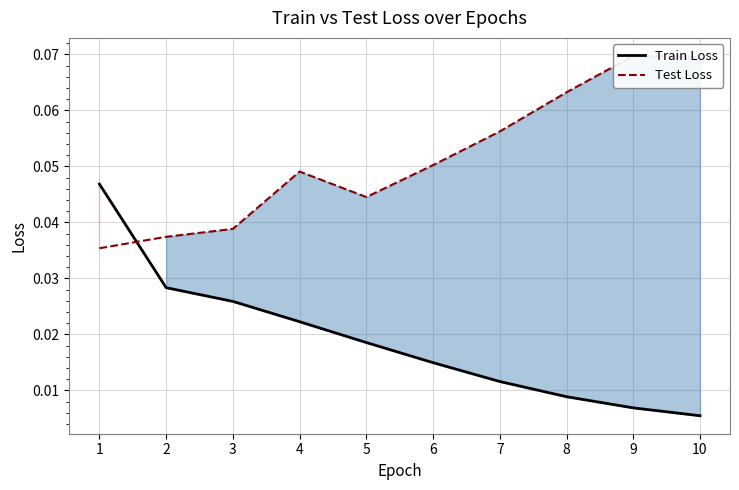

Rank the series by their average value, from highest to lowest.

Test Loss, Train Loss